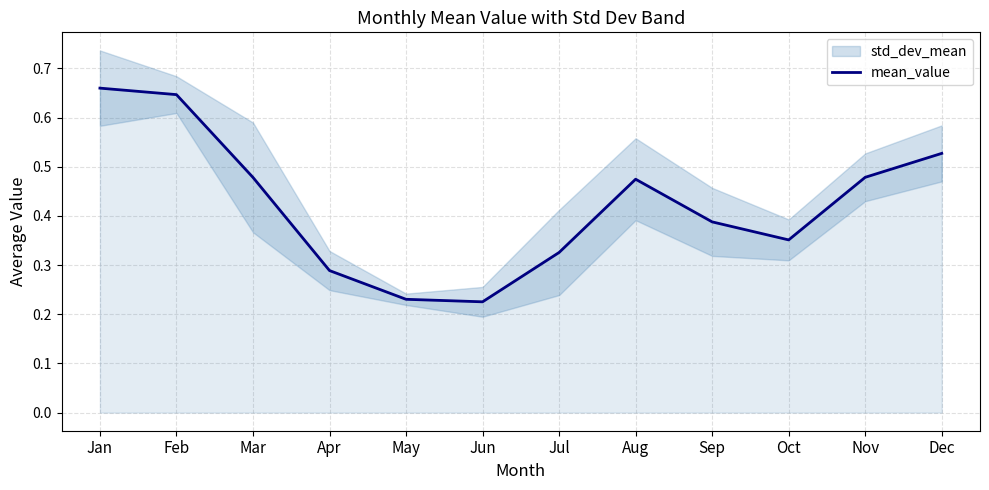

How many lines are shown in the chart?

1